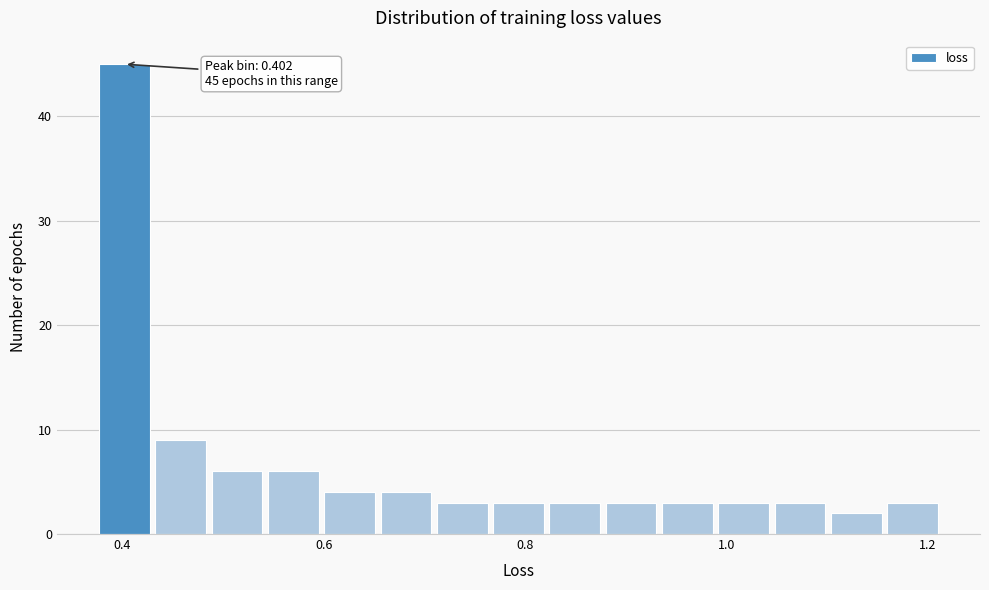

Around what value on the x-axis is the tallest bar? Give the approximate position of its centre, as read against the axis.

0.40